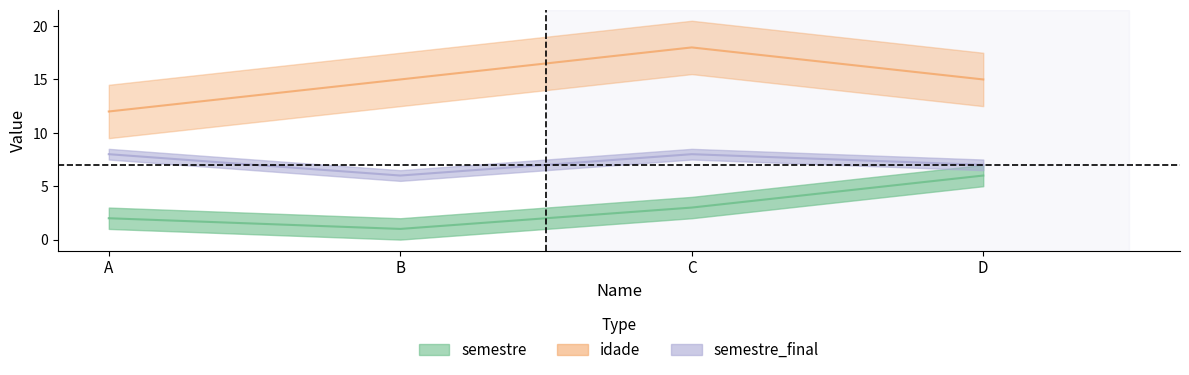

True or false: semestre has a value of 0 at B.

False